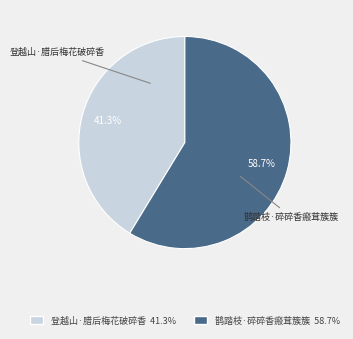

To the nearest percent, what portion does 鹊踏枝·碎碎香瘢茸簇簇 represent?

59%